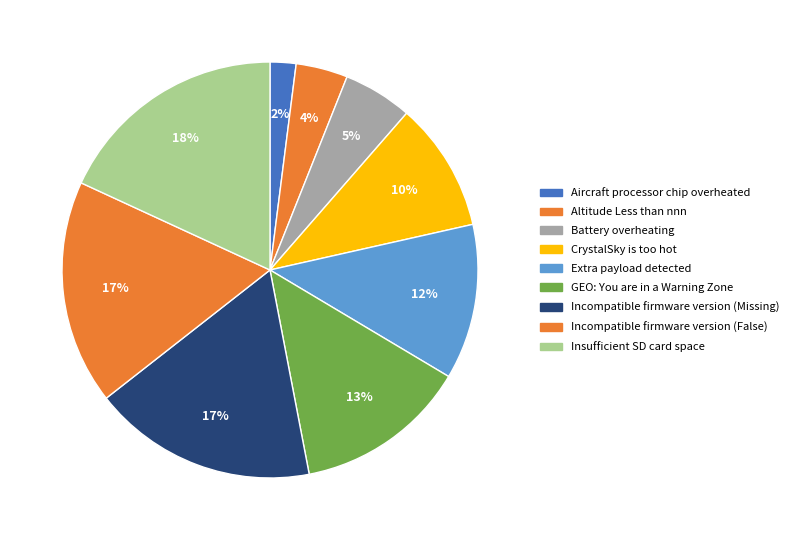

What is the total percentage of GEO: You are in a Warning Zone and Incompatible firmware version (Missing)?

30.9%